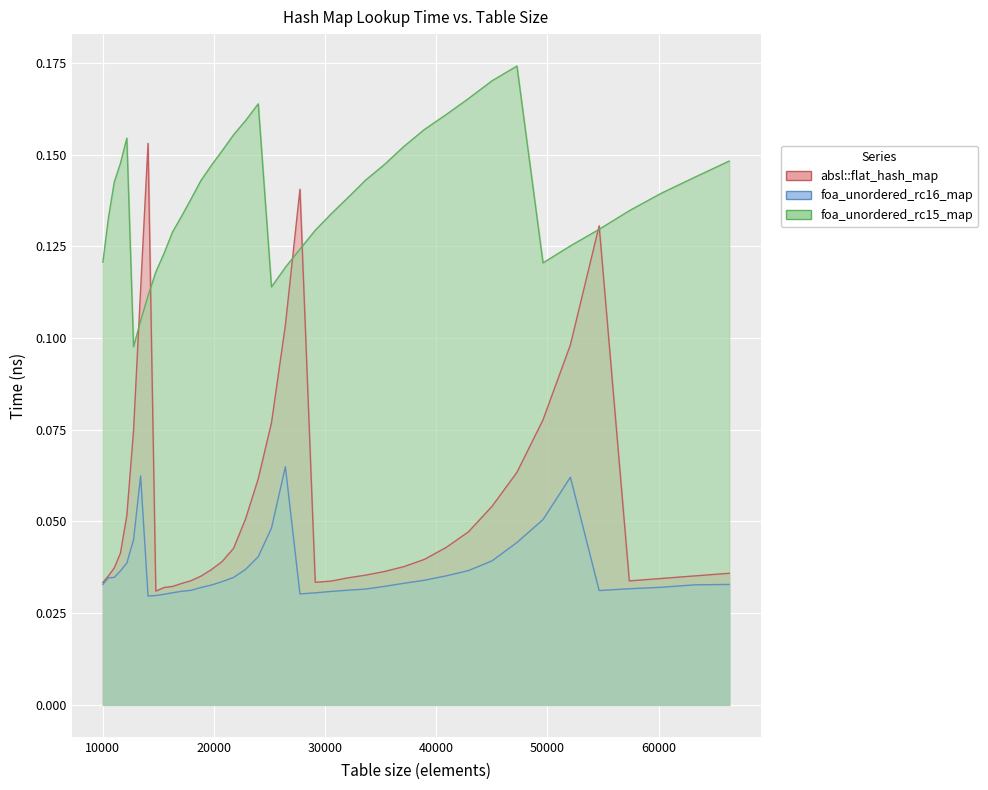

Between 18818 and 60223, which is larger?

18818